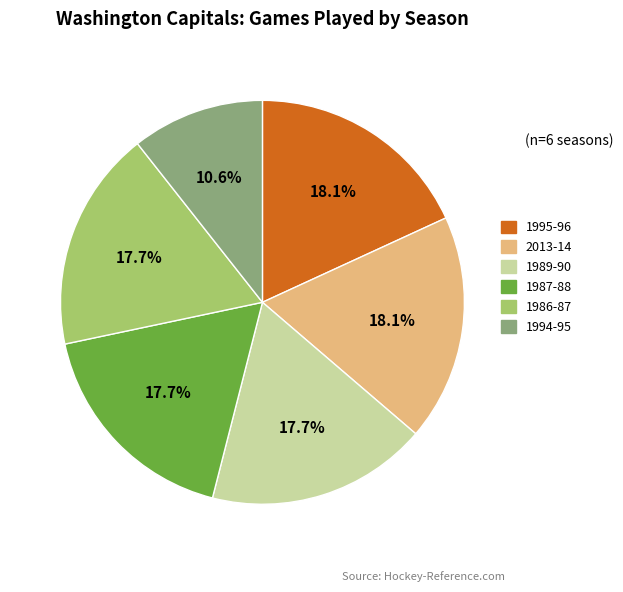

Is there a majority slice in this chart?

No